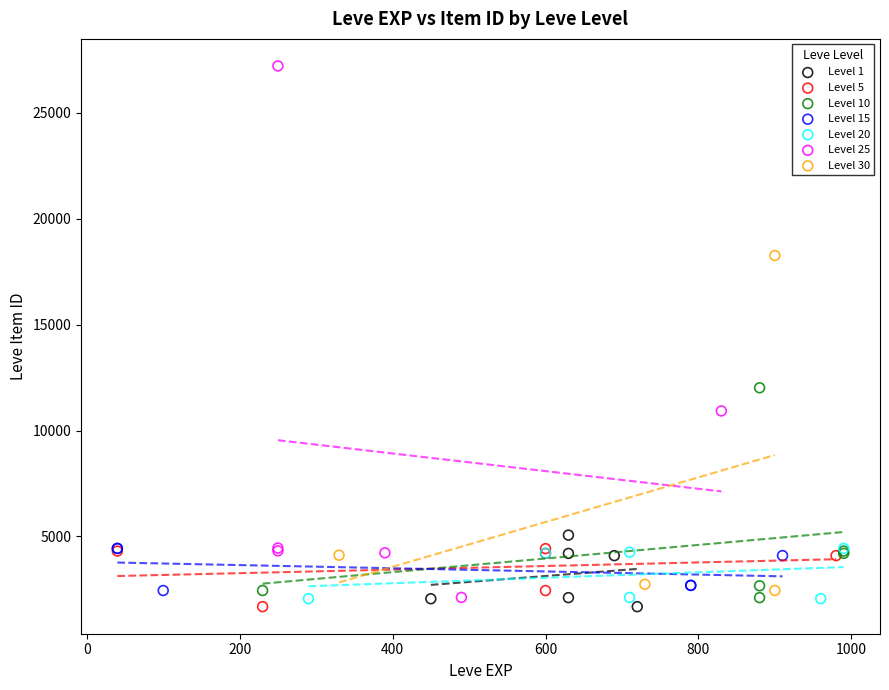

Which series has the widest spread of Y values?

Level 25